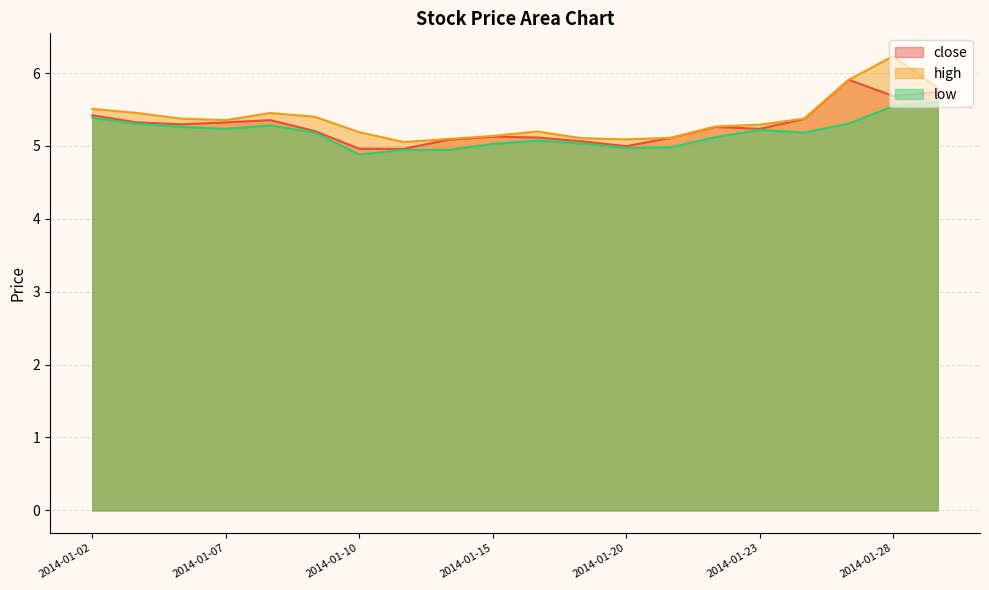

What is the difference between the second highest and minimum values in the high series?

0.9